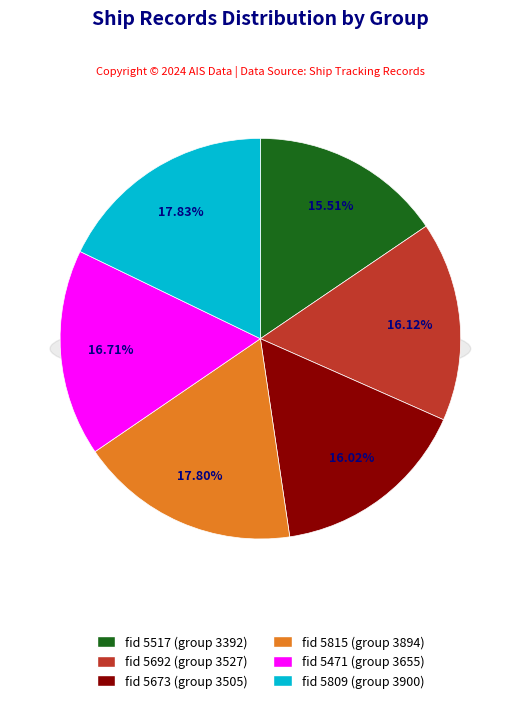

Which slice is the largest?

5809